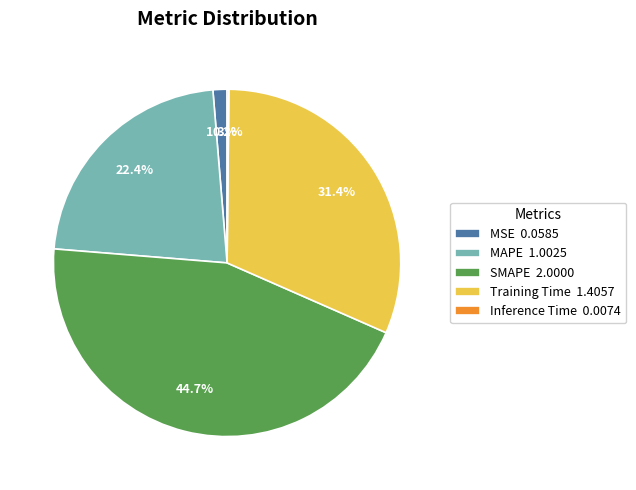

What is the ratio of the value at MAPE 1.0025 to the value at Training Time 1.4057?

0.7